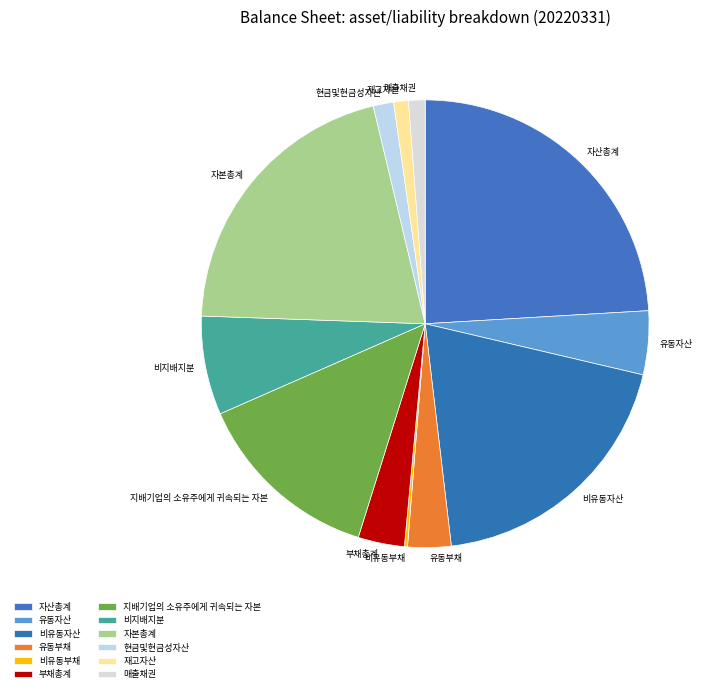

What is the largest slice in the pie chart?

자산총계